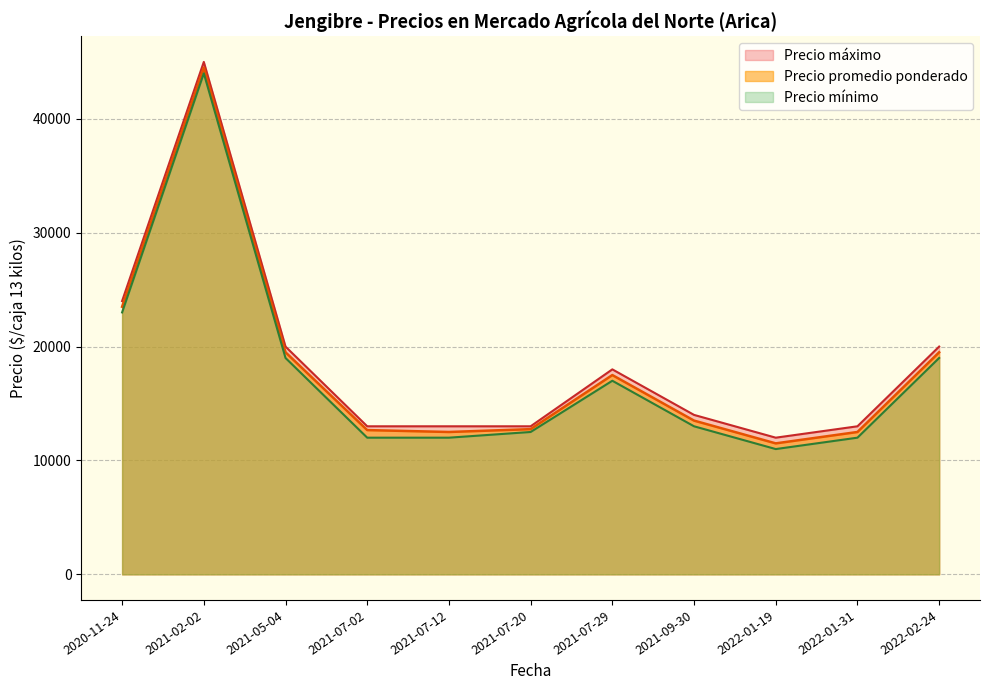

What is the difference between the highest and lowest values at 2021-05-04?

1000